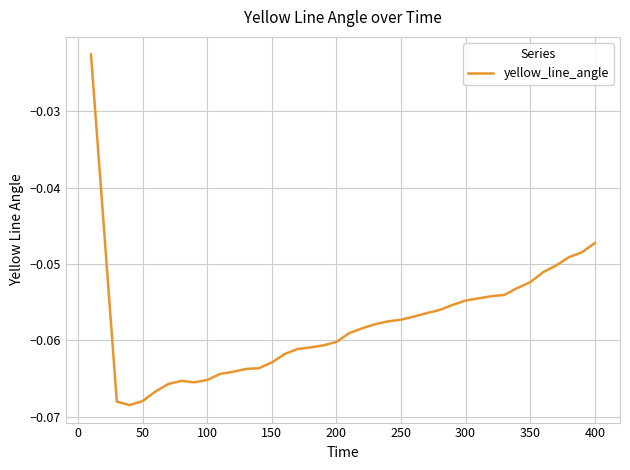

Does the chart display data point markers on the line(s)?

No